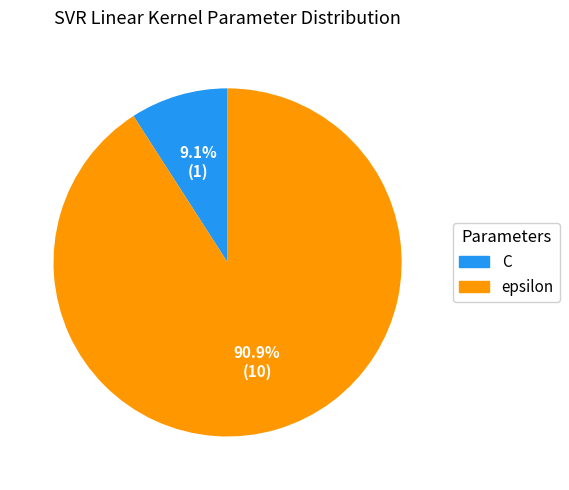

Does epsilon account for over 50% of the chart?

Yes